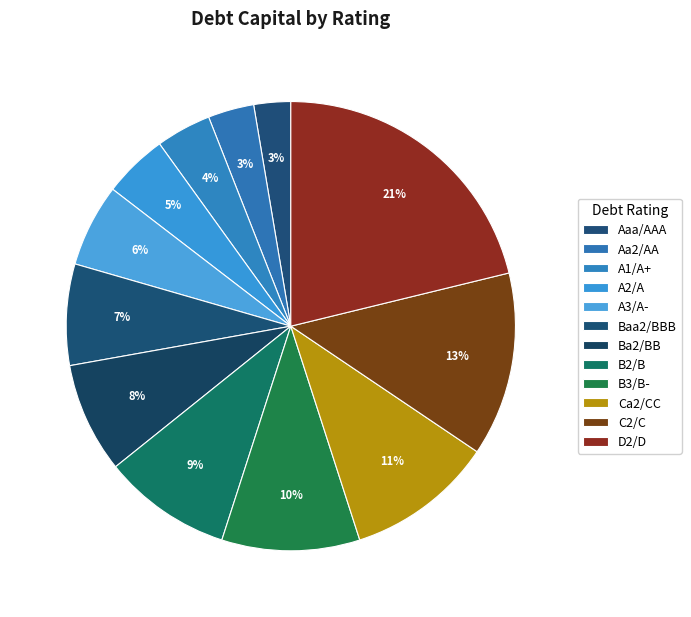

To the nearest percent, what is the average slice percentage?

8%